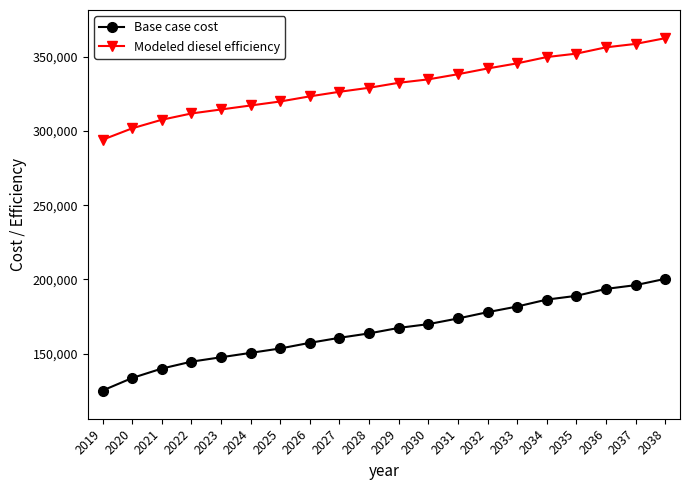

List the series in order of their overall mean, lowest first.

Base case cost, Modeled diesel efficiency